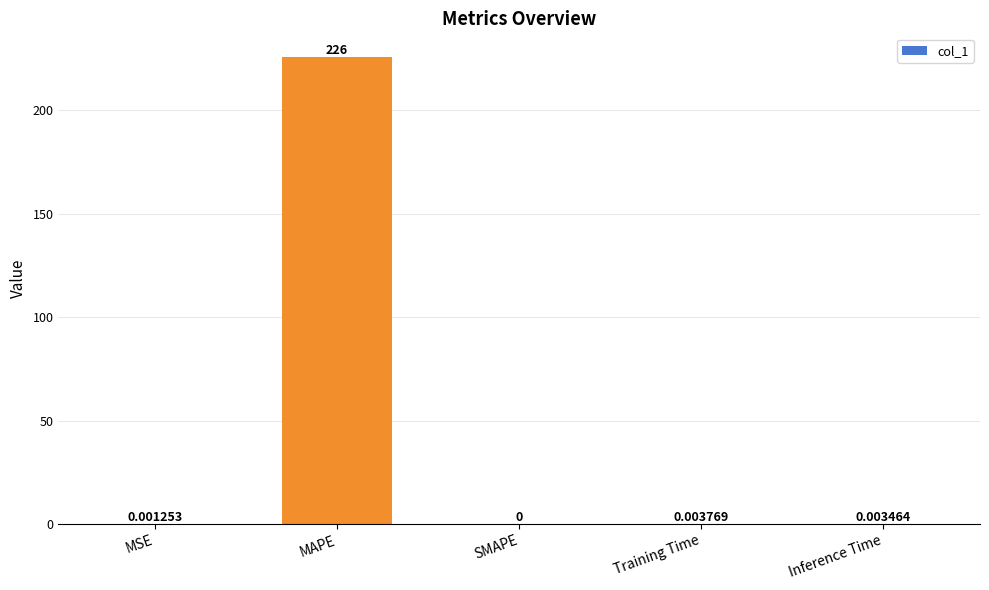

At which category does the chart reach its peak across all series?

MAPE